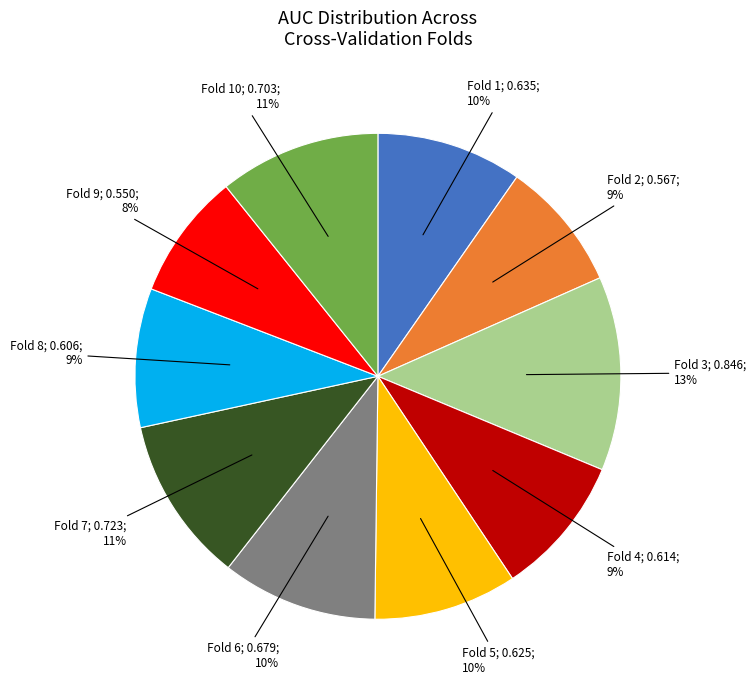

Is there any slice that represents more than half of the pie?

No